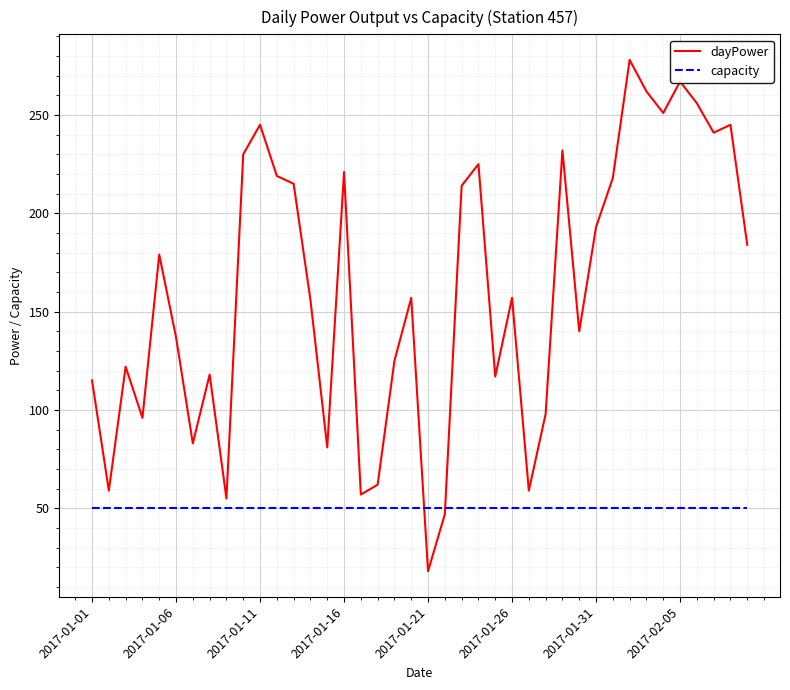

Count the number of categories in the chart.

40